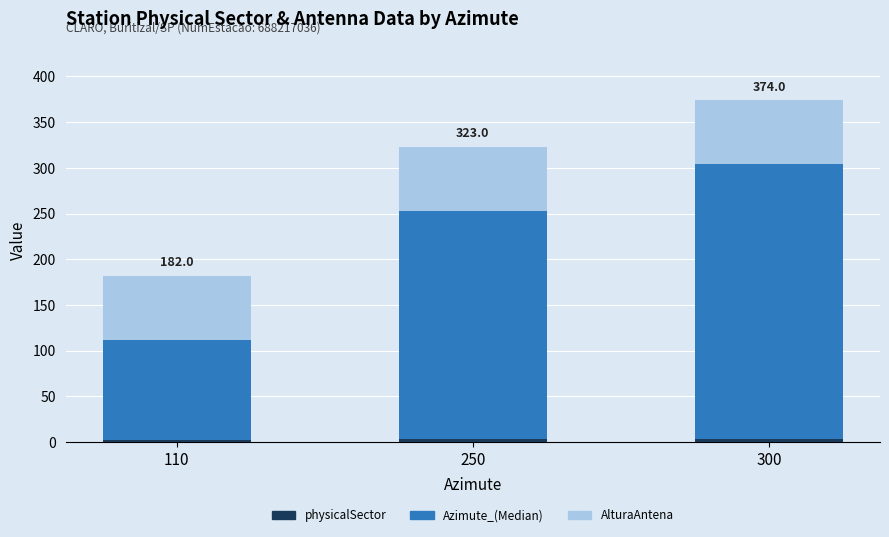

At which label is physicalSector closest to 3?

250